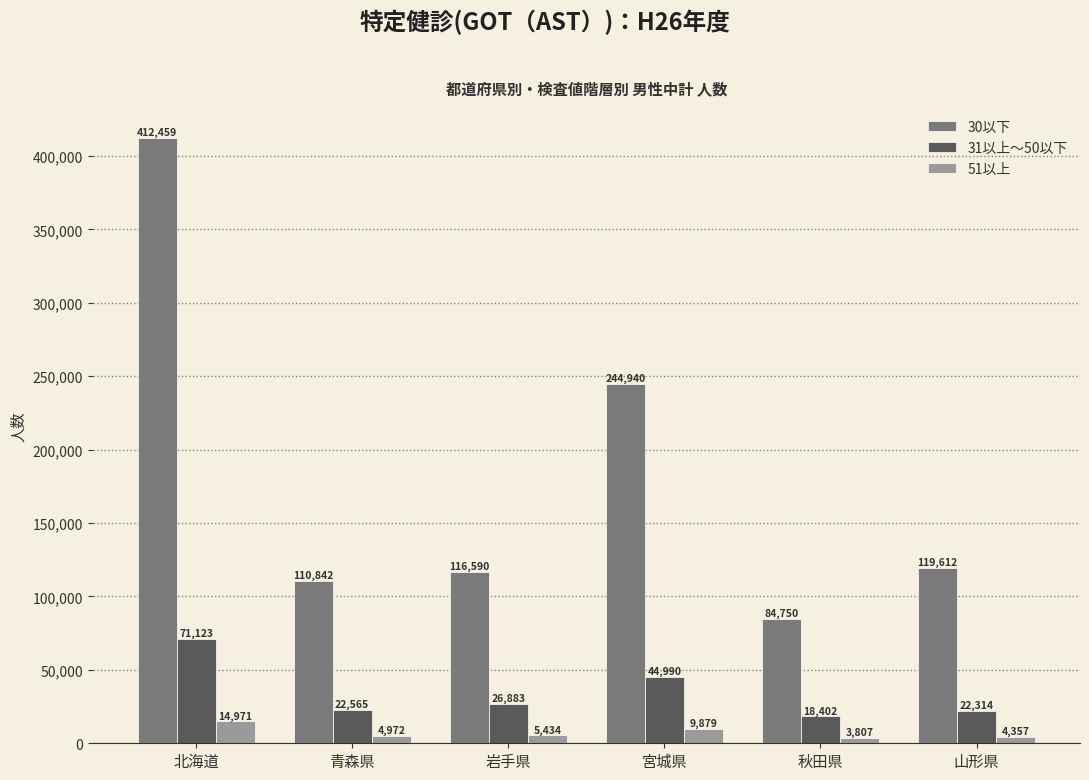

Reading left to right, what are all the values shown in this chart?

30以下: 北海道=412459	青森県=110842	岩手県=116590	宮城県=244940	秋田県=84750	山形県=119612
31以上～50以下: 北海道=71123	青森県=22565	岩手県=26883	宮城県=44990	秋田県=18402	山形県=22314
51以上: 北海道=14971	青森県=4972	岩手県=5434	宮城県=9879	秋田県=3807	山形県=4357